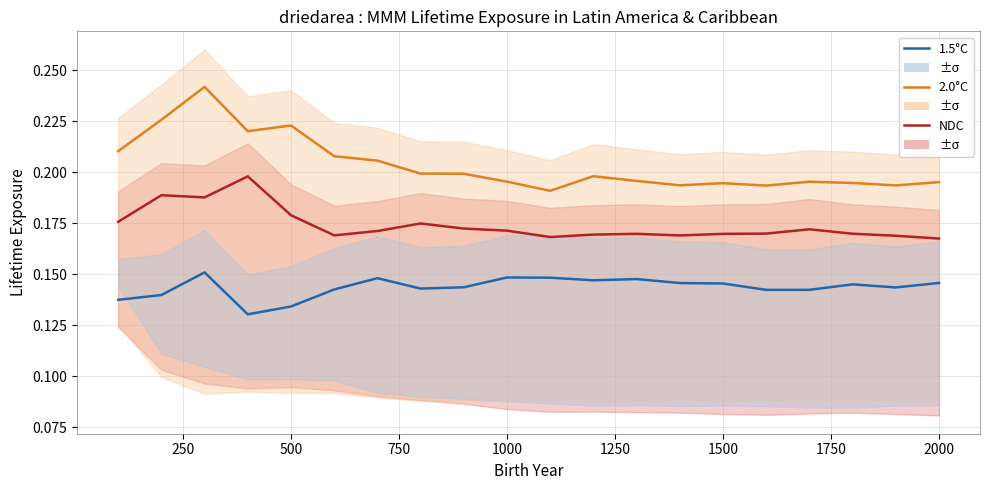

Which series has the largest total across all categories?

2.0°C